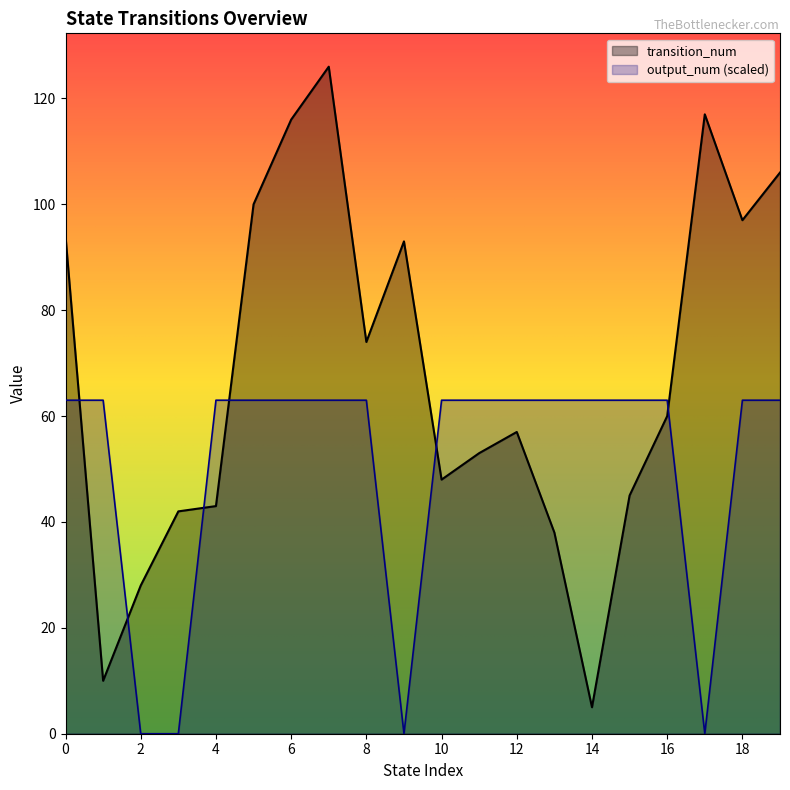

What is the approximate value of transition_num at 4?

43